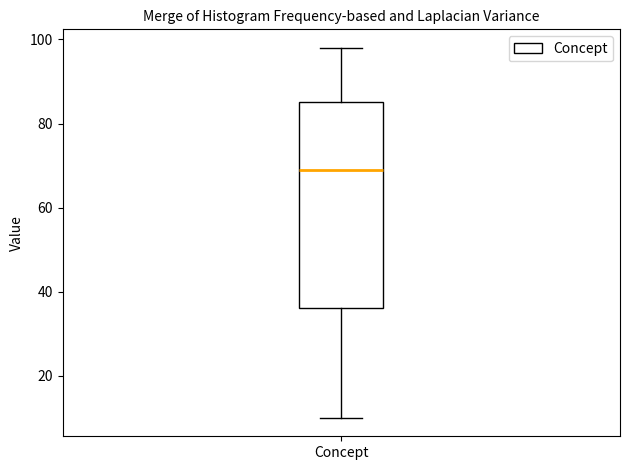

Where does the lower whisker of the box for Concept end on the y-axis? The values are not printed on the chart, so give them approximately, as read against the axis.

10